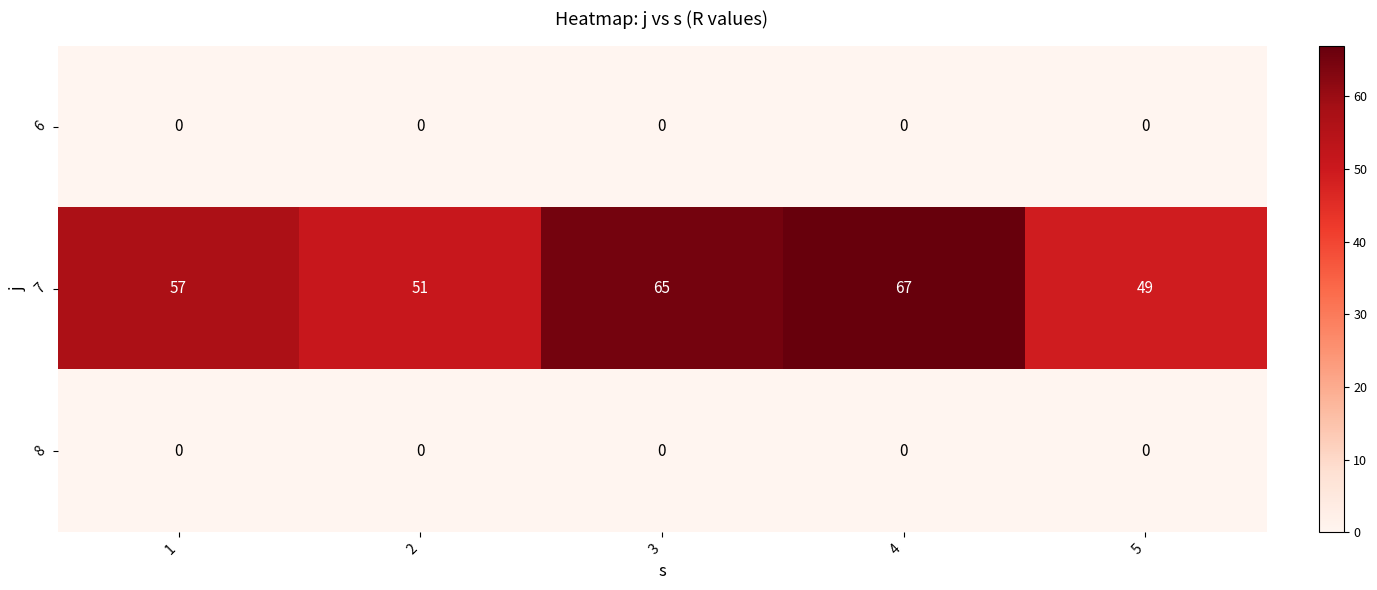

How many series are shown in this chart?

3